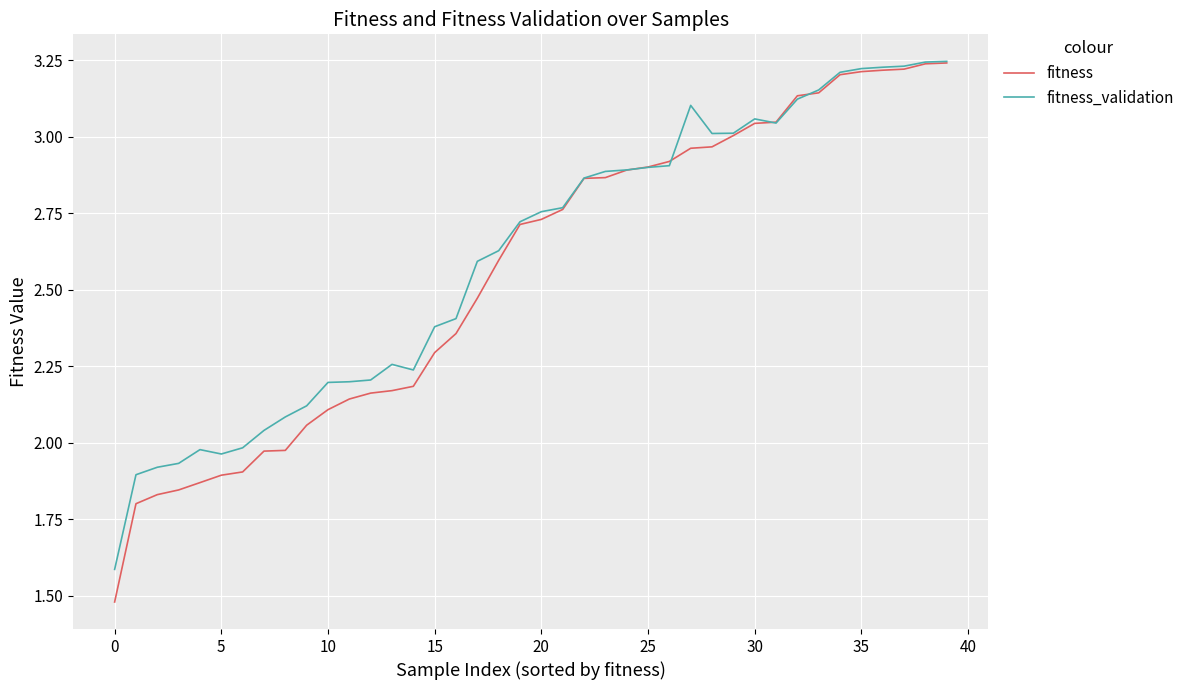

What is the sum of all fitness_validation values?

104.2